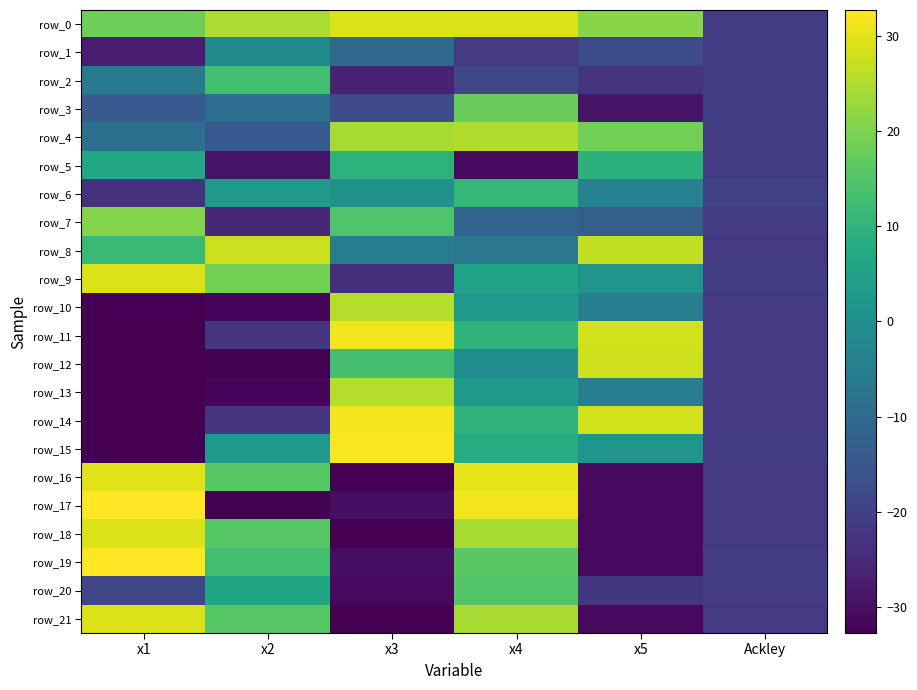

At which category is the sum across all series the highest?

x4